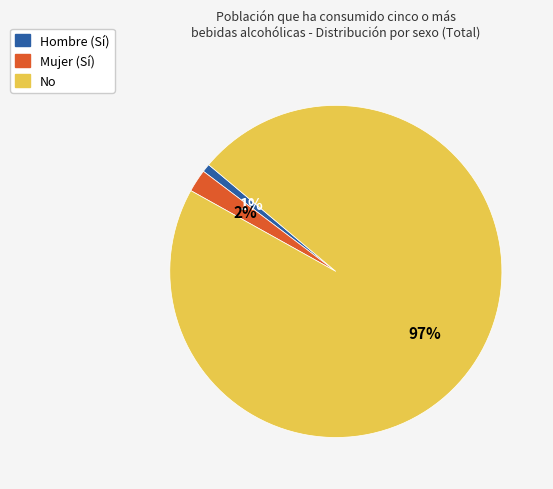

Count the number of slices in the pie.

3